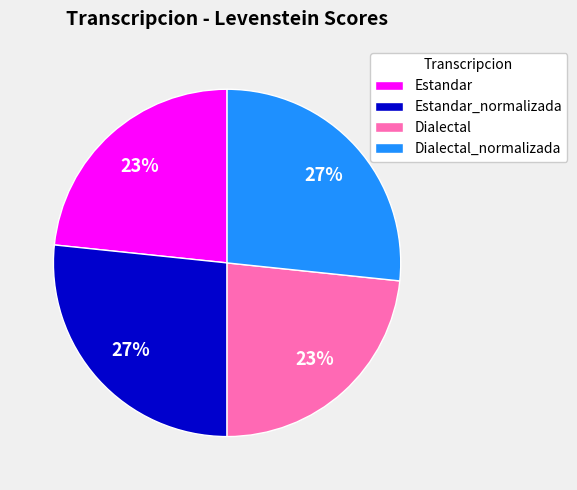

What is the ratio of the value at Dialectal to the value at Dialectal_normalizada?

0.9